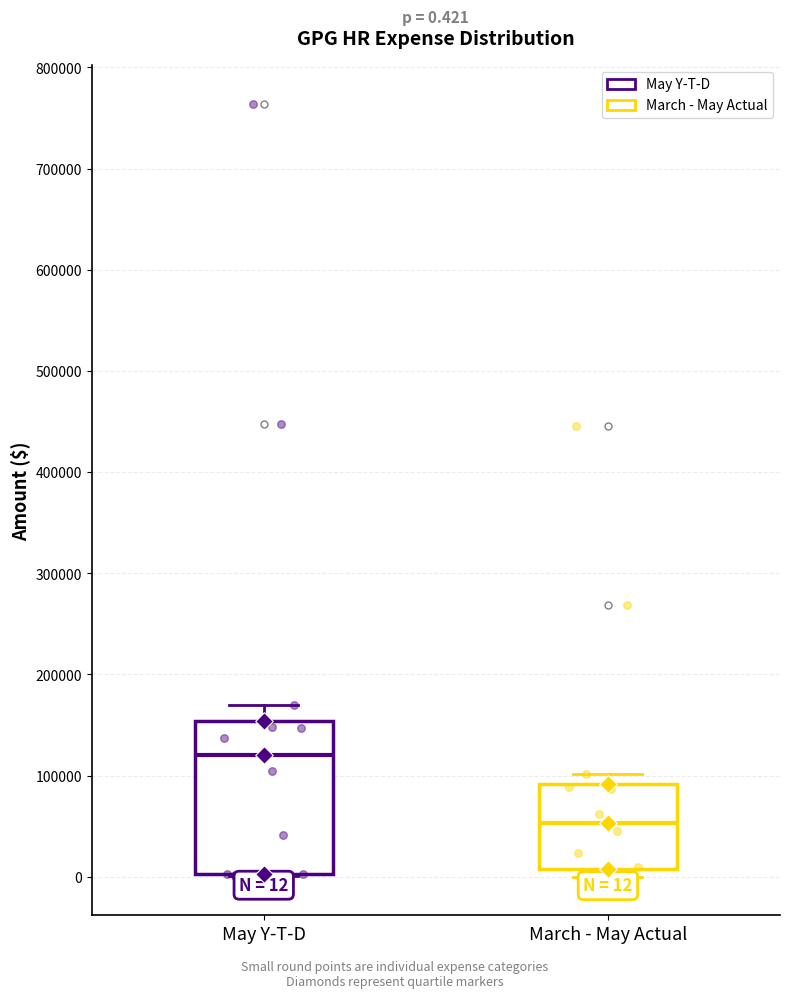

Which box has the lowest median line?

March - May Actual